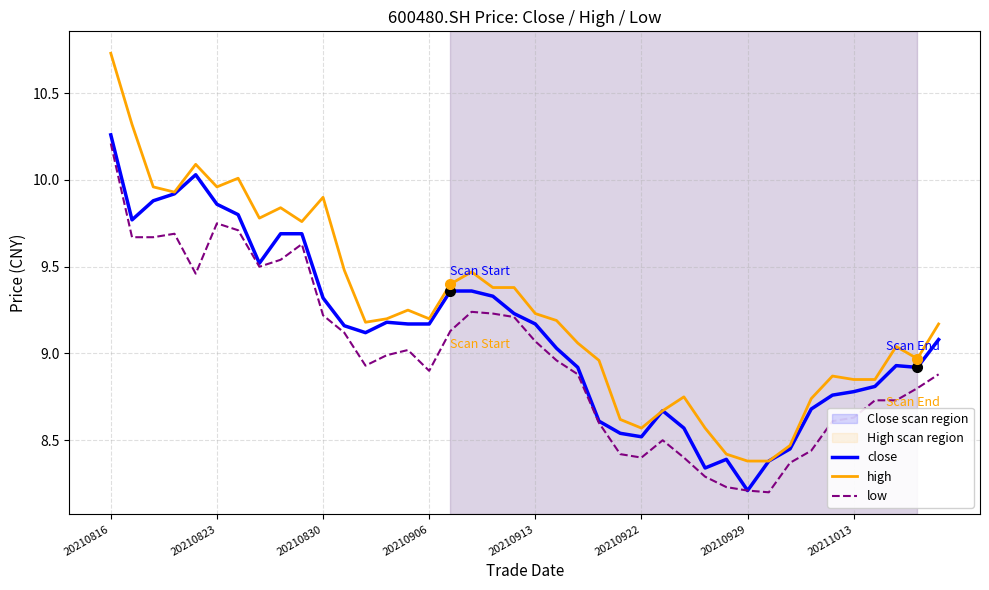

Which series has the largest range (max minus min)?

high